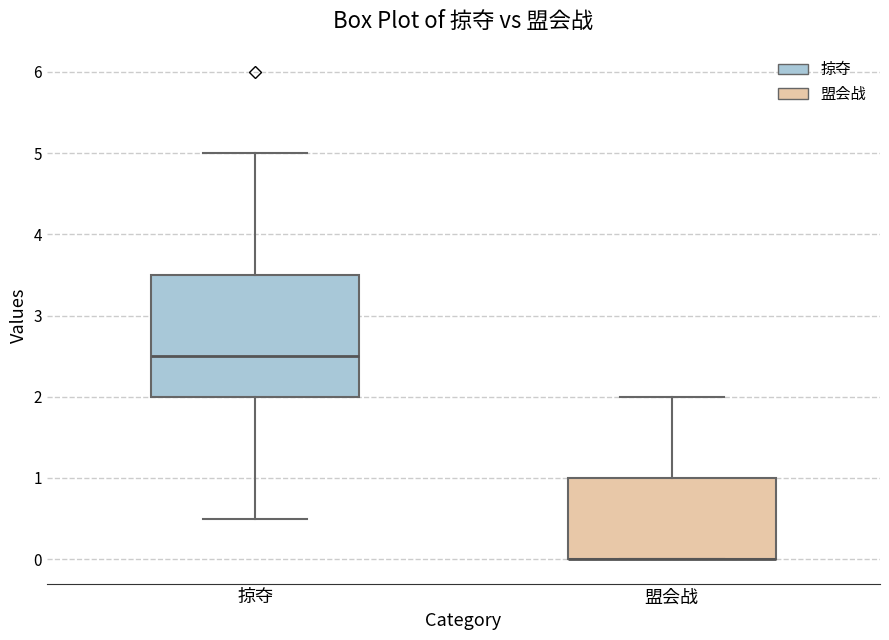

Where is the lower edge of the box for 盟会战 on the y-axis? The values are not printed on the chart, so give them approximately, as read against the axis.

0.0